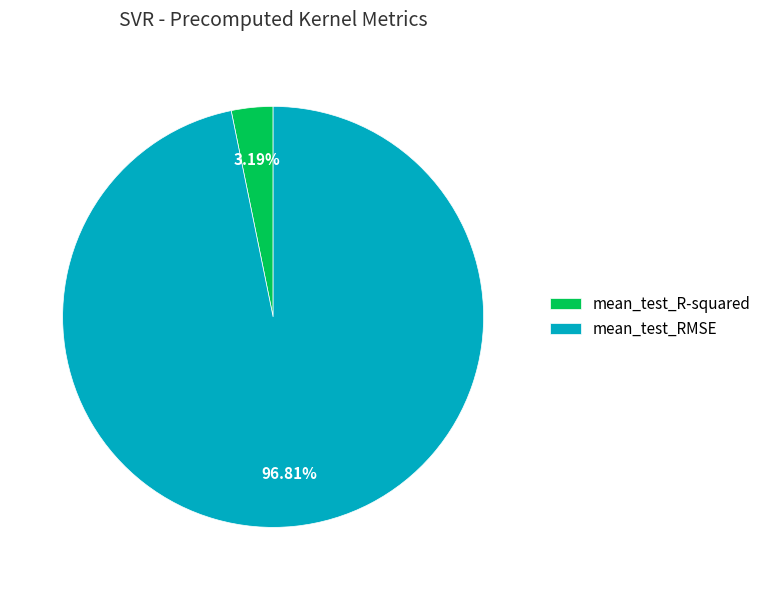

What percentage is the mean_test_RMSE slice, to the nearest percent?

97%